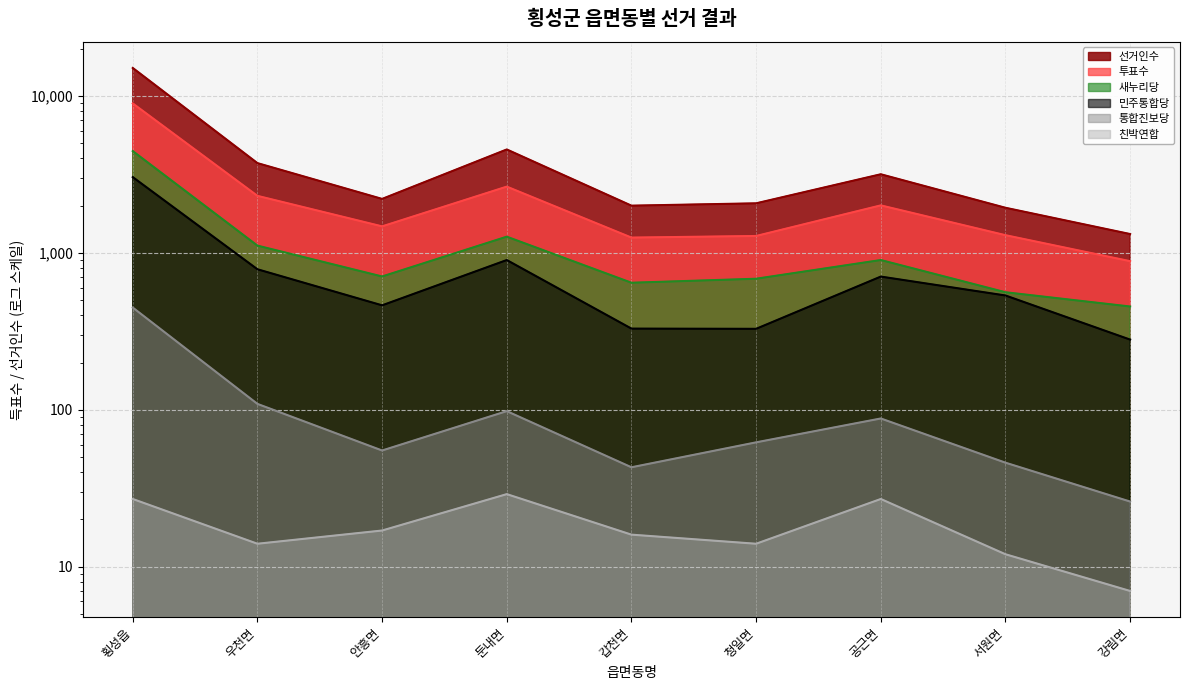

What is the total value across all series at 청일면?

4438